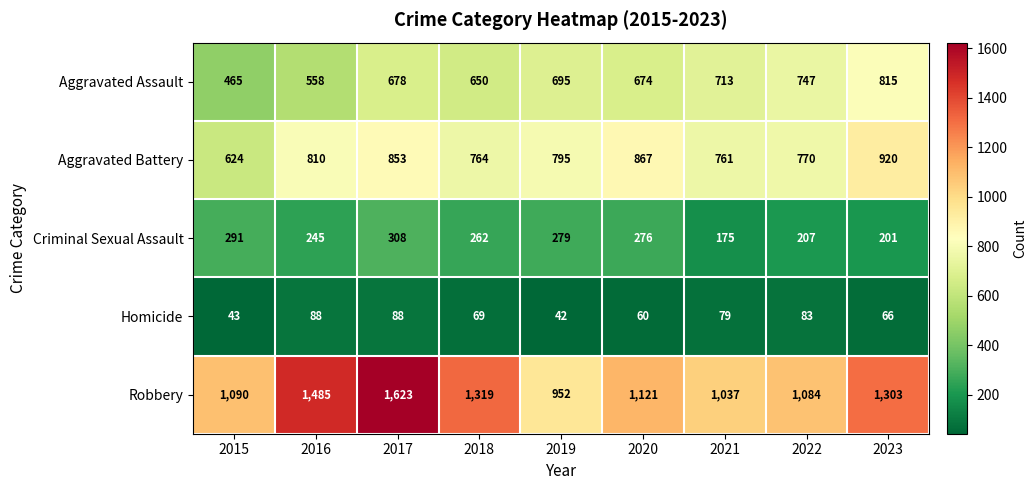

What is the total value across all series at 2023?

3305